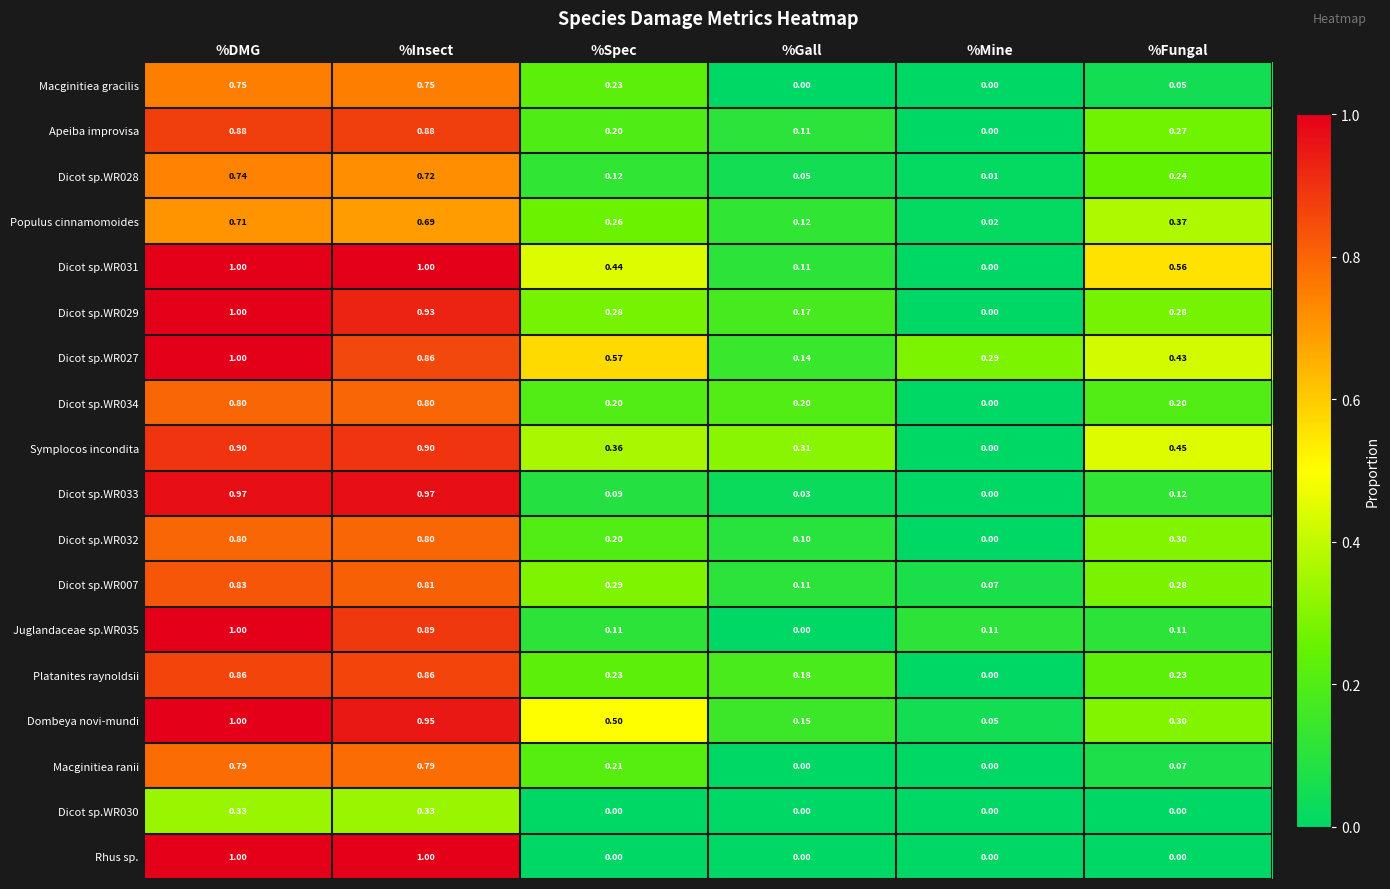

Between %Spec and %Mine, which series saw the biggest shift?

Dombeya novi-mundi